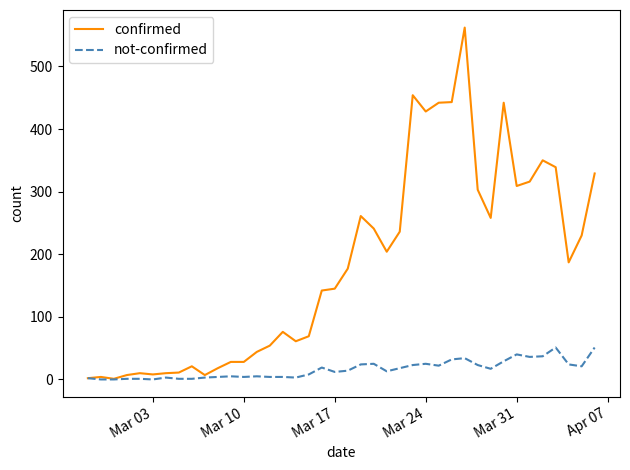

What is the maximum value shown in the chart?

562